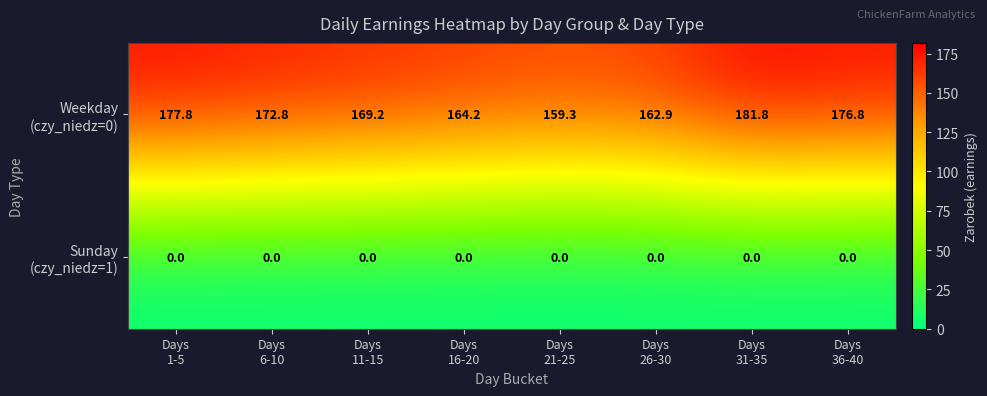

What is the total value across all series at Days
21-25?

159.3